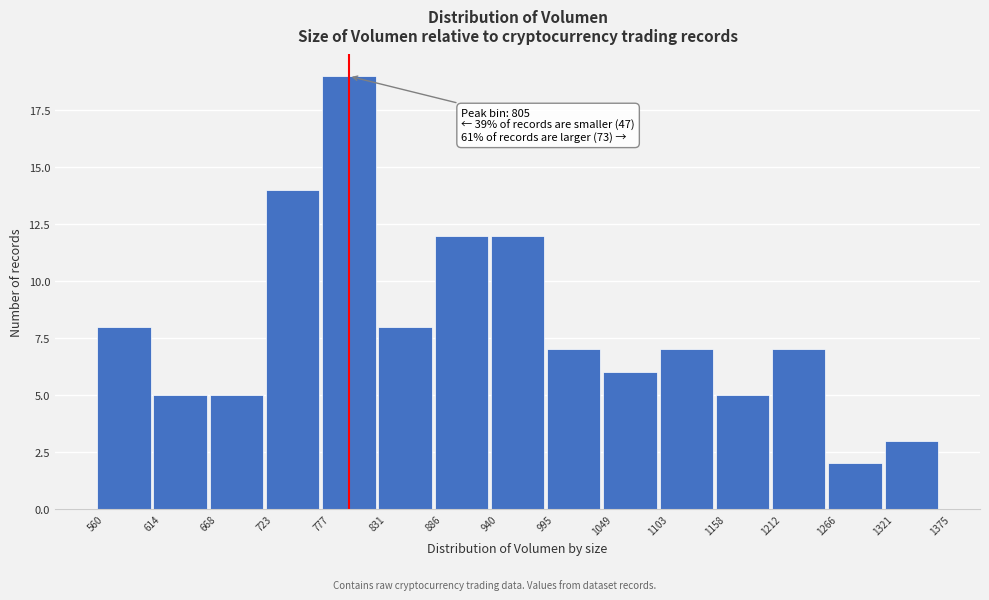

Which range on the x-axis has the tallest bar?

777 to 831